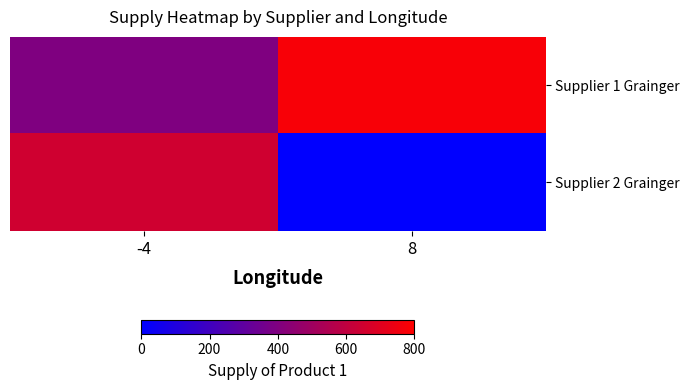

Which label corresponds to the smallest value in the chart?

8